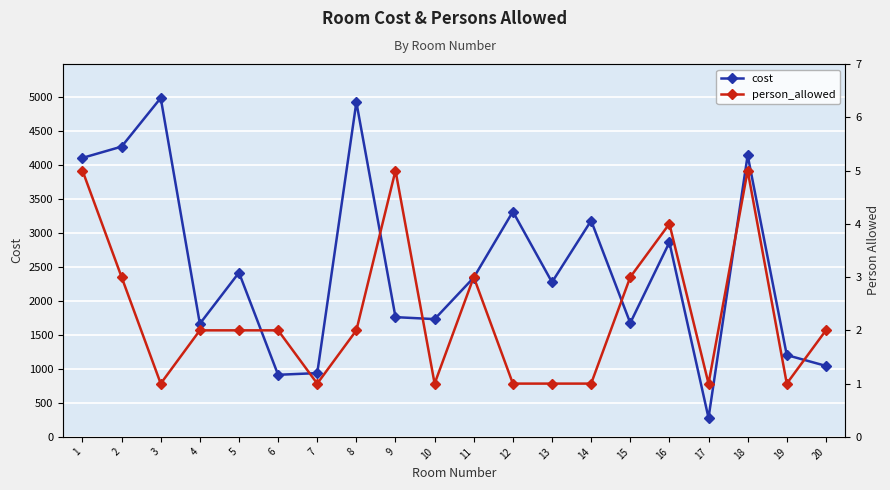

Where does the cost series first go above 2343?

1